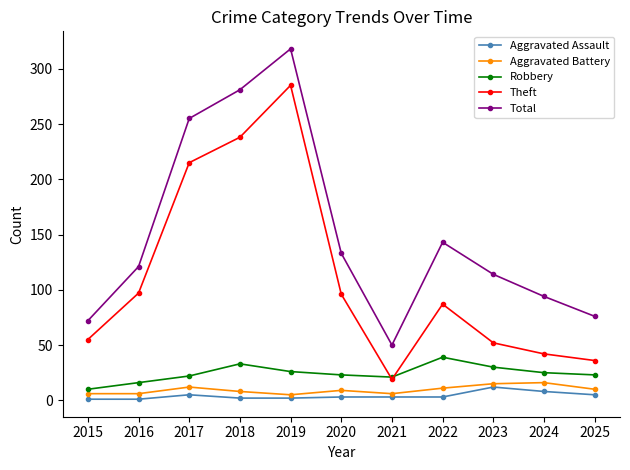

Does the chart have visible grid lines?

No